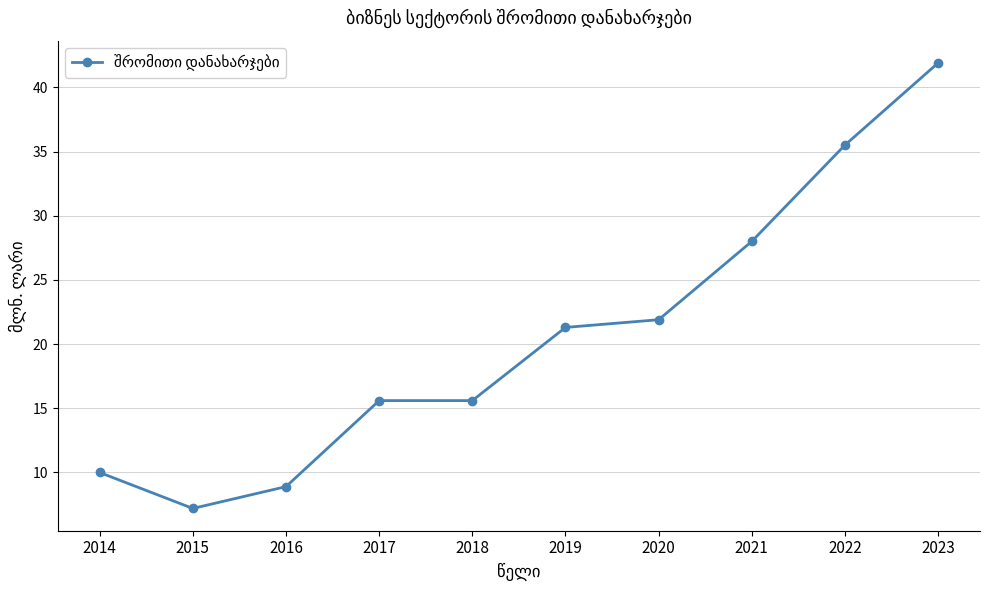

Which label corresponds to the largest value in the chart?

2023